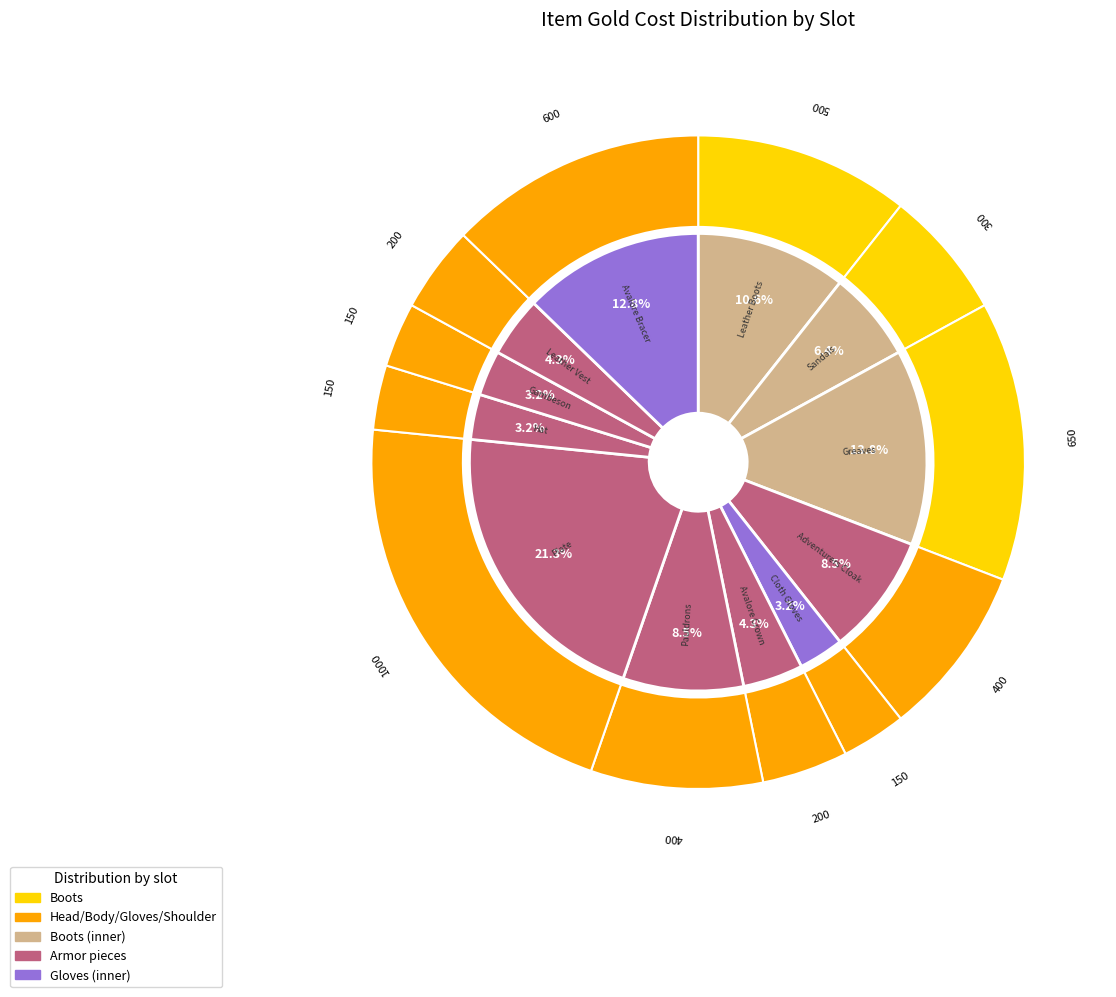

To the nearest percent, what portion does item_greaves represent?

14%